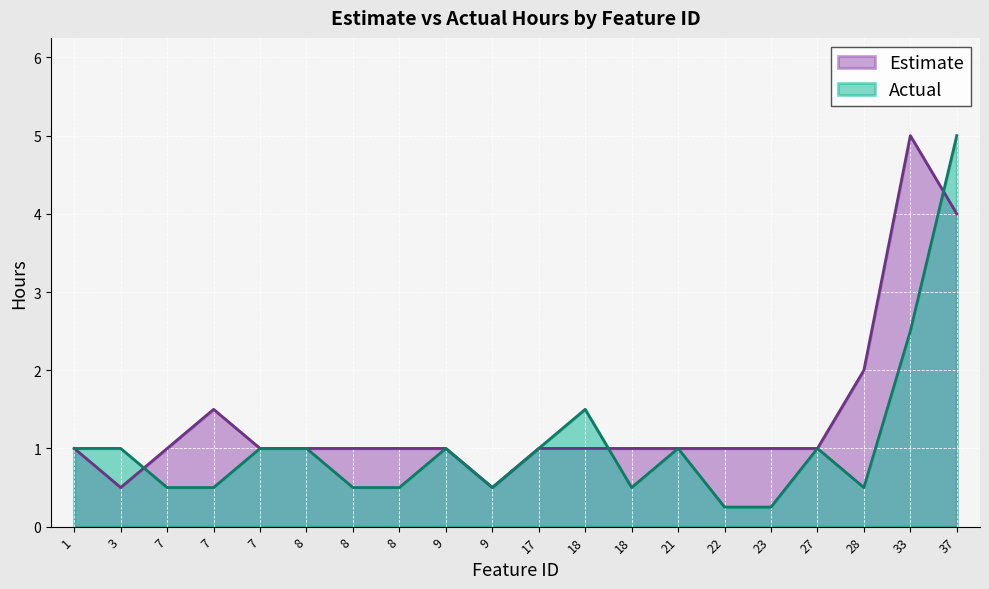

What is the average value of the Actual series?

1.1